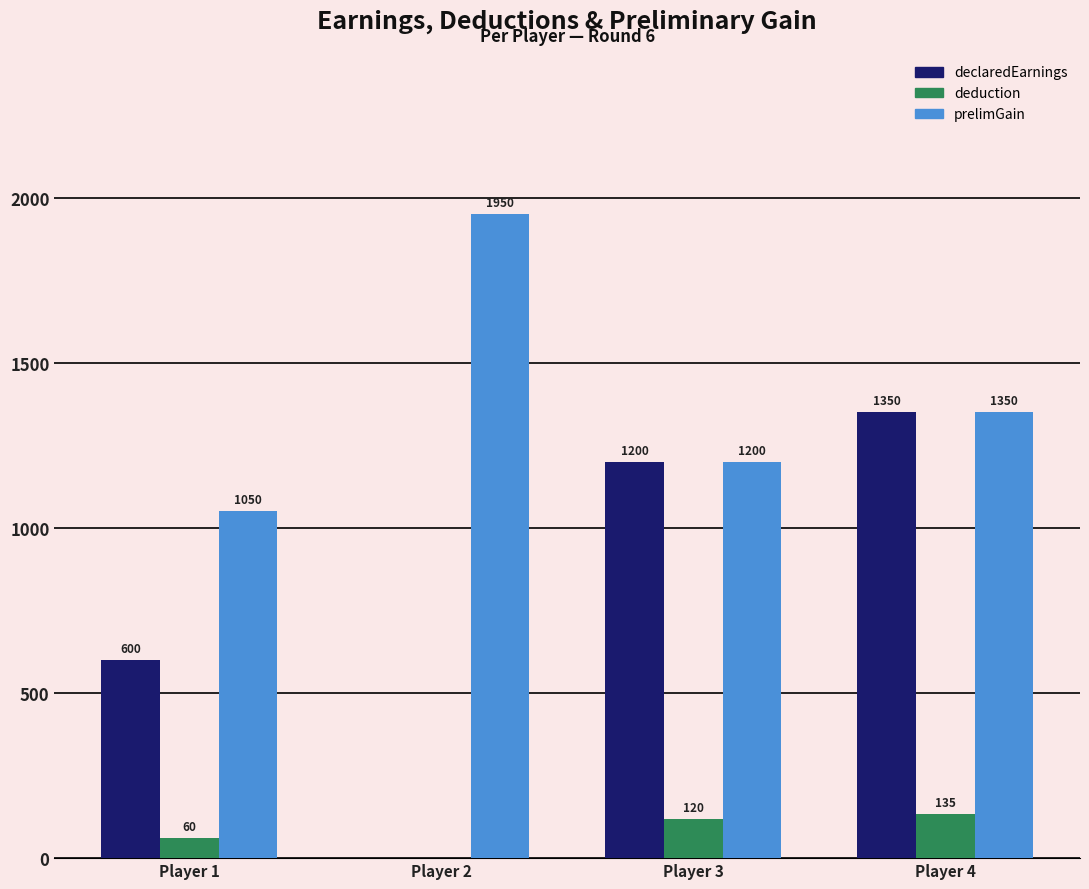

What is the sum of the declaredEarnings values at Player 1 and Player 3?

1800